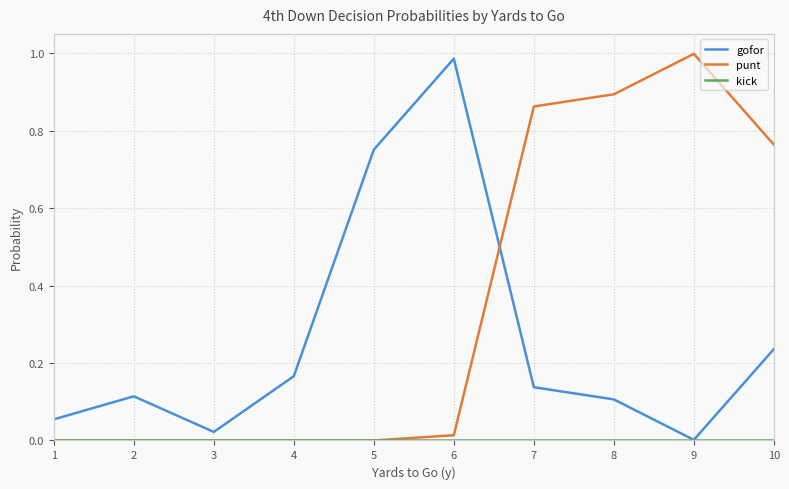

Which series has the largest total across all categories?

punt